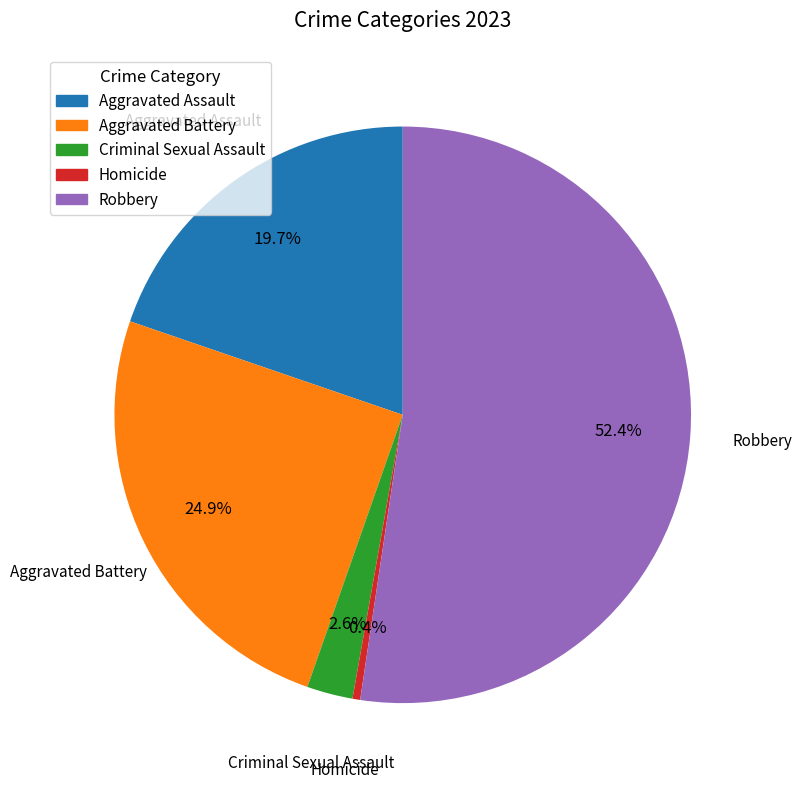

To the nearest percent, what is the combined percentage of Aggravated Battery and Homicide?

25%